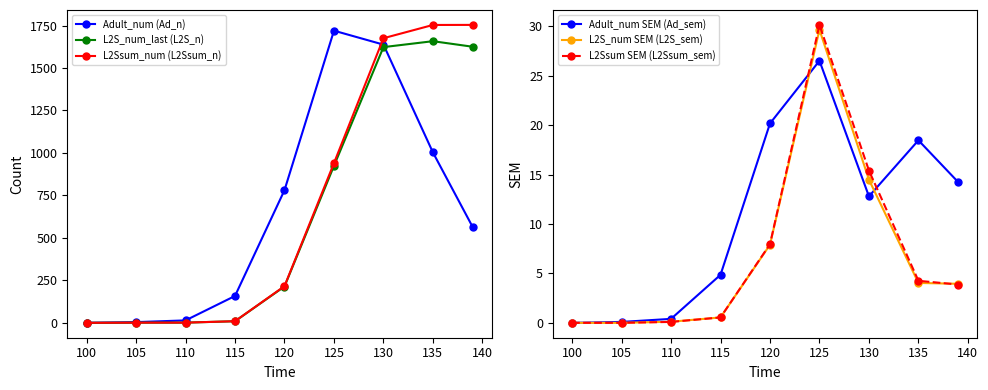

The Adult_num (Ad_n) series shows 14.3 at 110. True or false?

True